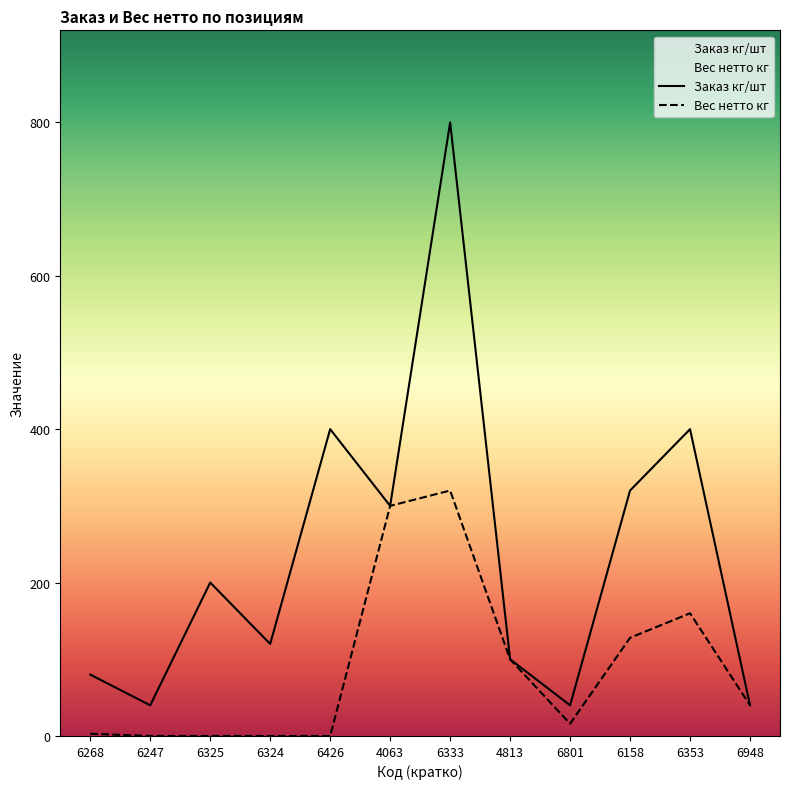

True or false: Вес нетто кг and Заказ кг/шт cross at least once.

False